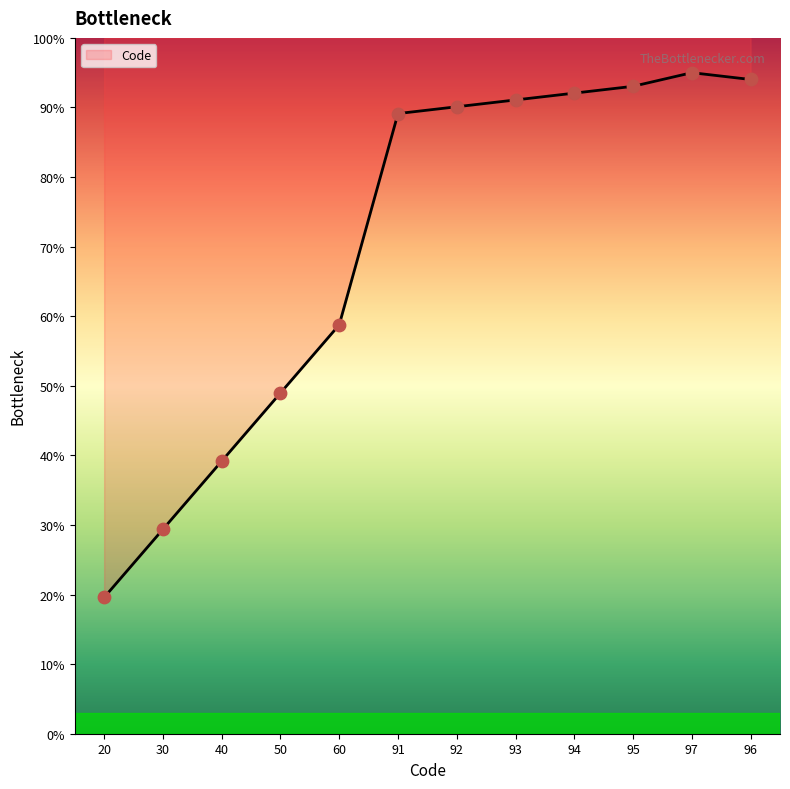

Which has a higher value, 92 or 93?

93